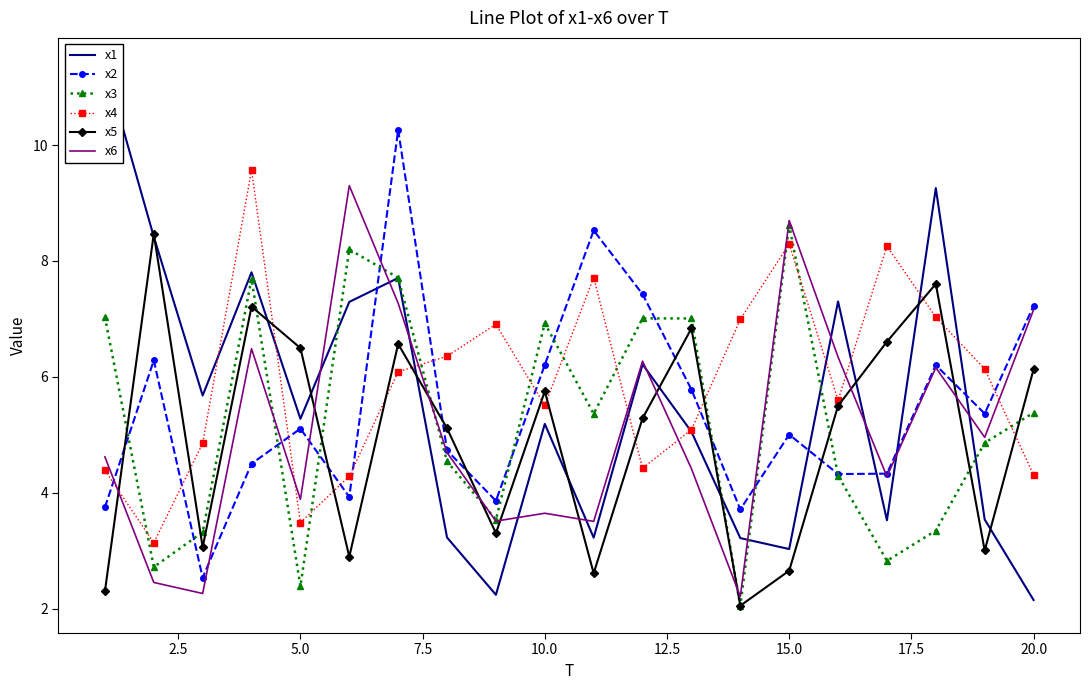

True or false: x4 has a value of 4.3 at 20.0.

True